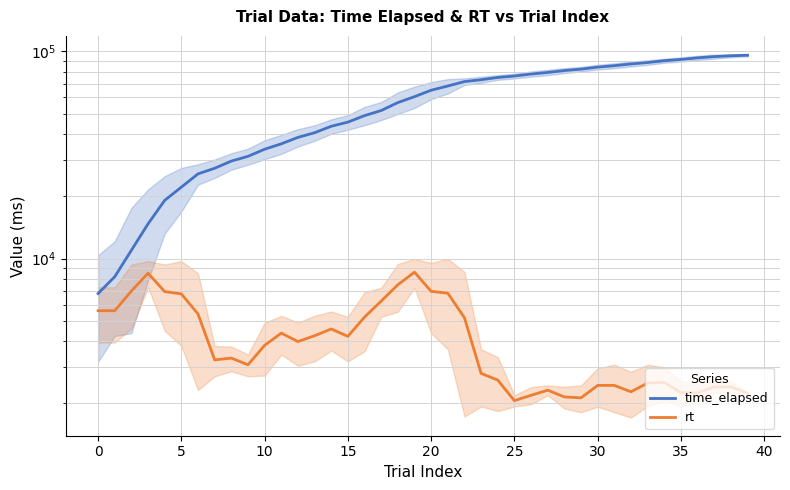

What is the difference between the maximum and minimum values in the rt series?

6534.5